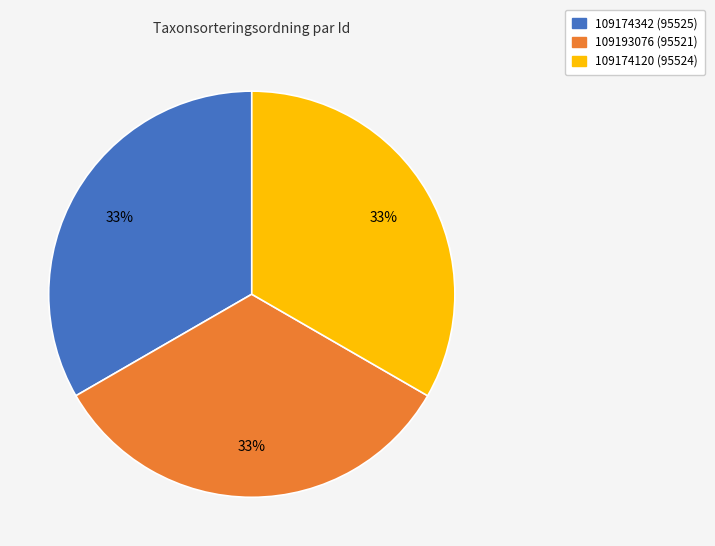

To the nearest percent, what is the combined percentage of 109193076 (95521) and 109174120 (95524)?

67%